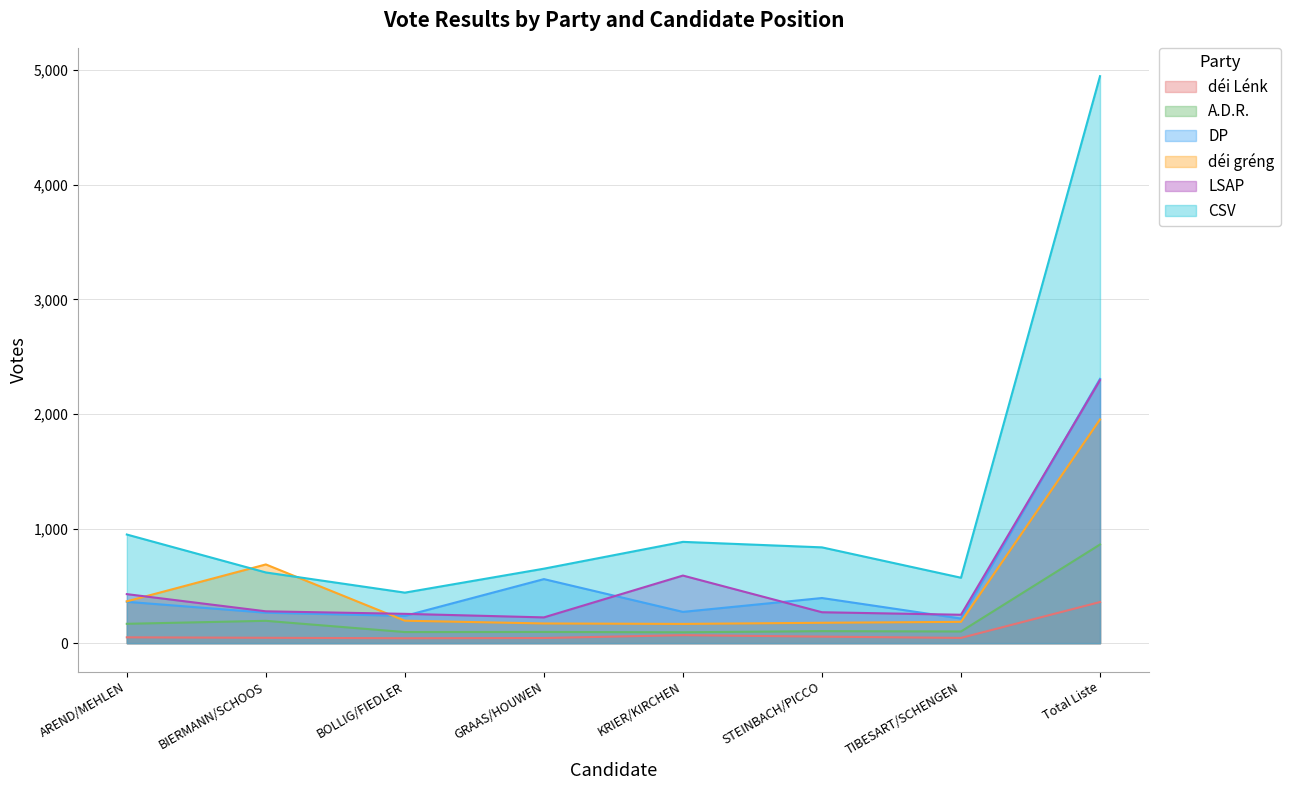

At which label does déi Lénk first exceed 51?

KRIER/KIRCHEN